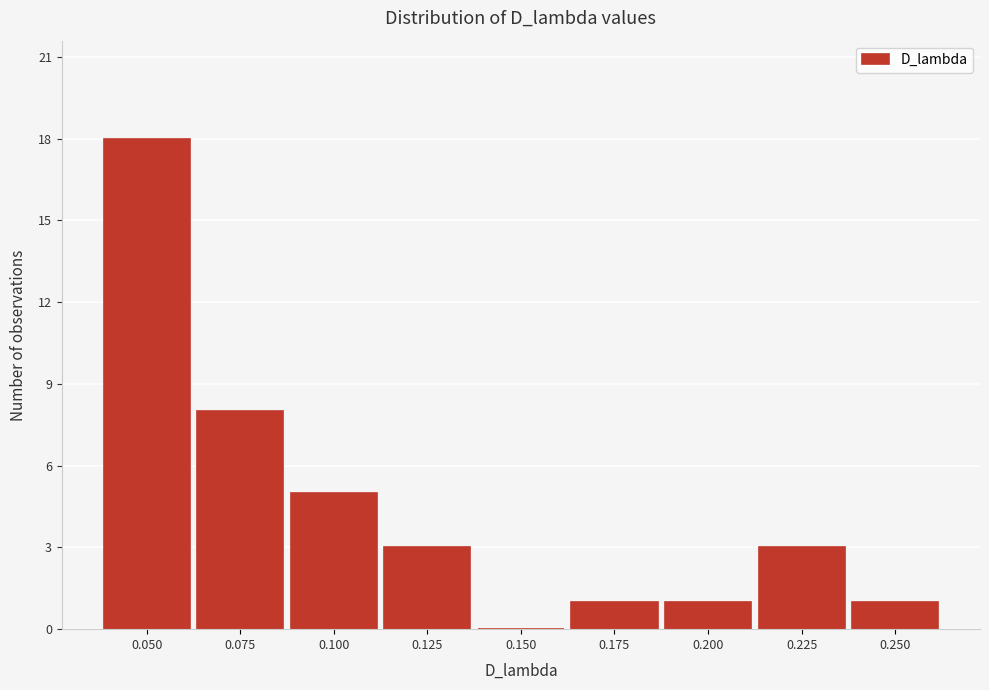

Reading left to right, transcribe all the data shown in this chart.

0.050=18	0.075=8	0.100=5	0.125=3	0.150=0	0.175=1	0.200=1	0.225=3	0.250=1